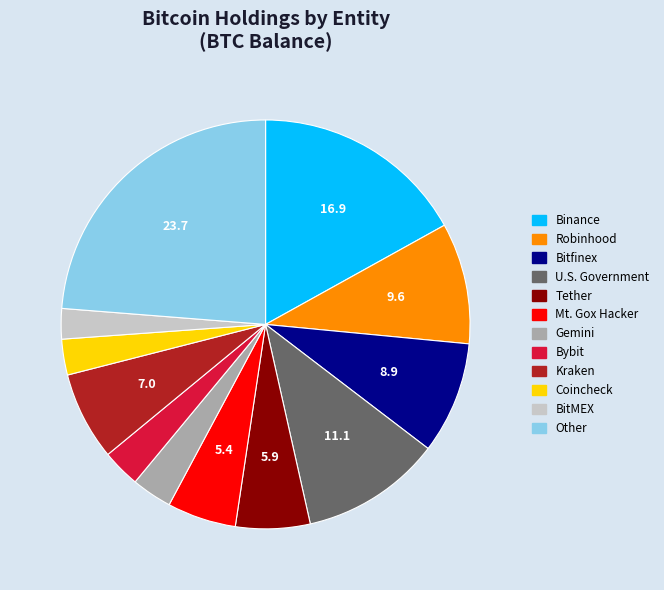

The Tether slice represents 1% of the pie. True or false?

False